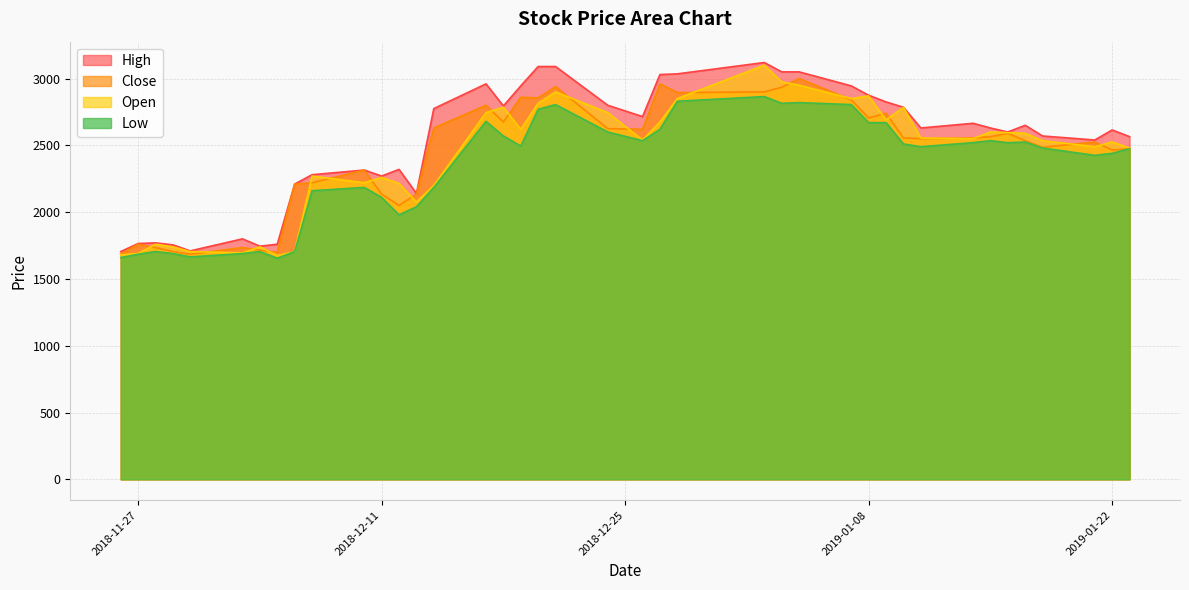

How many categories are shown in the chart?

40